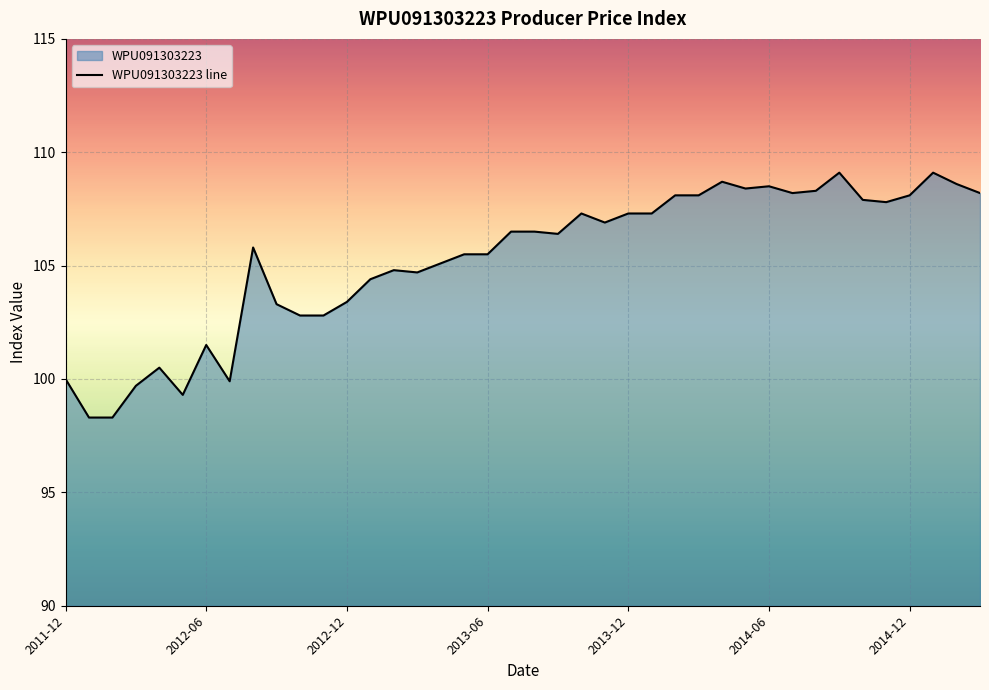

How many data points are less than 106?

19